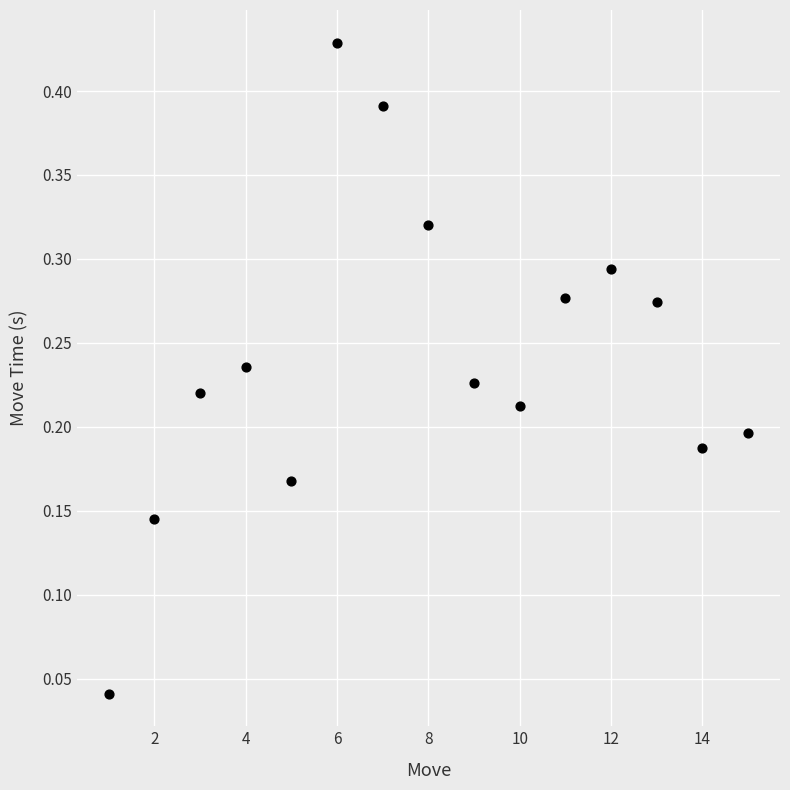

How many points are shown in the scatter plot?

15